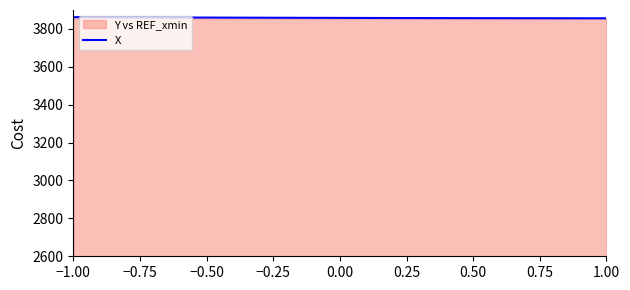

What is the highest value of the X series?

3862.0